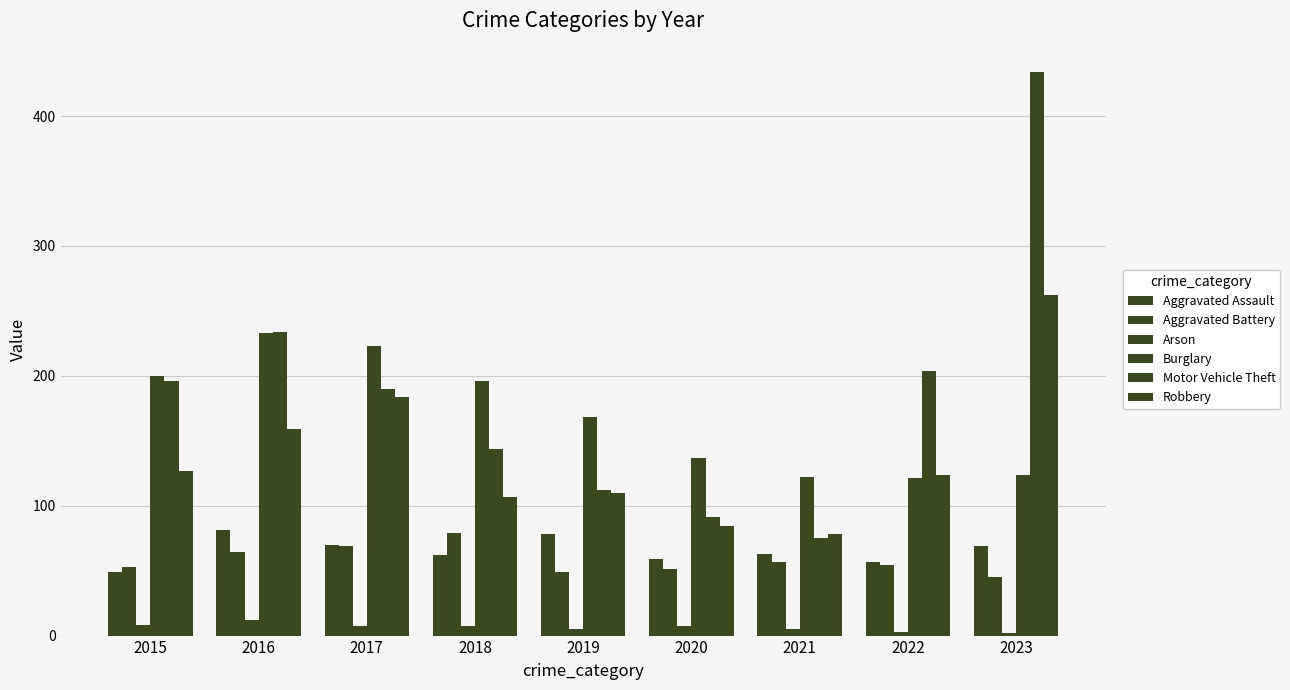

How many distinct data groups are displayed?

6